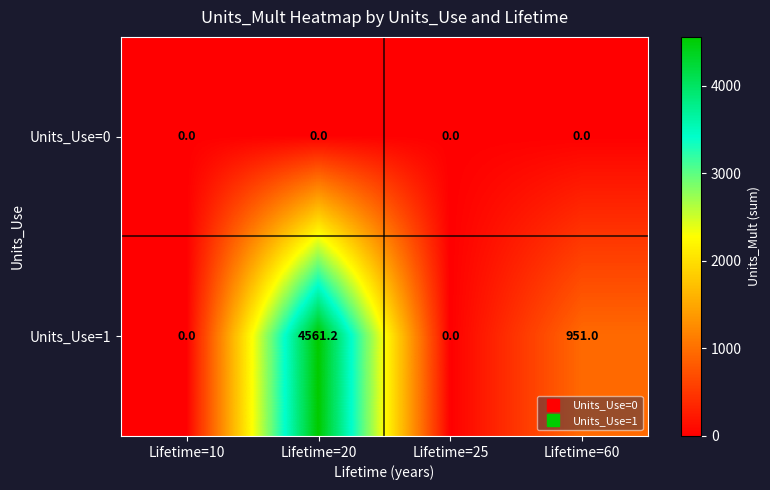

Between Lifetime=20 and Lifetime=60, which series saw the biggest shift?

Units_Use=1